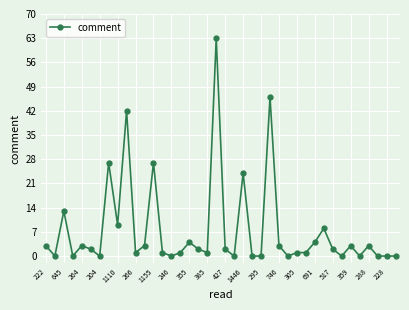

What is the greatest value displayed?

63